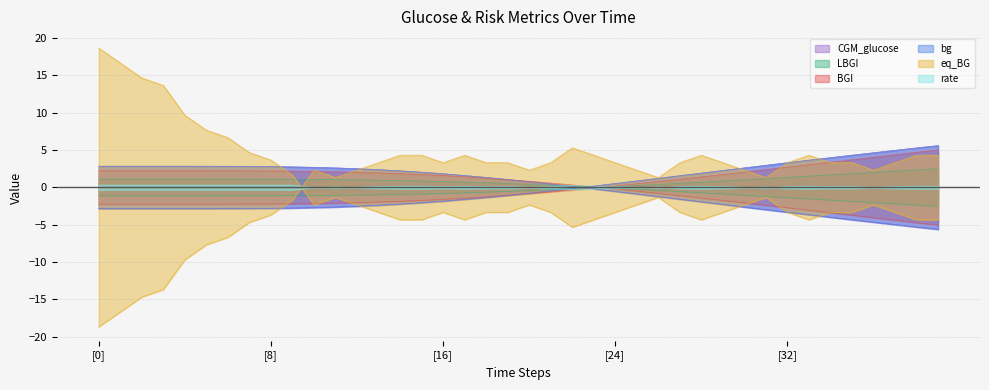

In eq_BG, how many points are higher than both neighbors (excluding endpoints)?

5